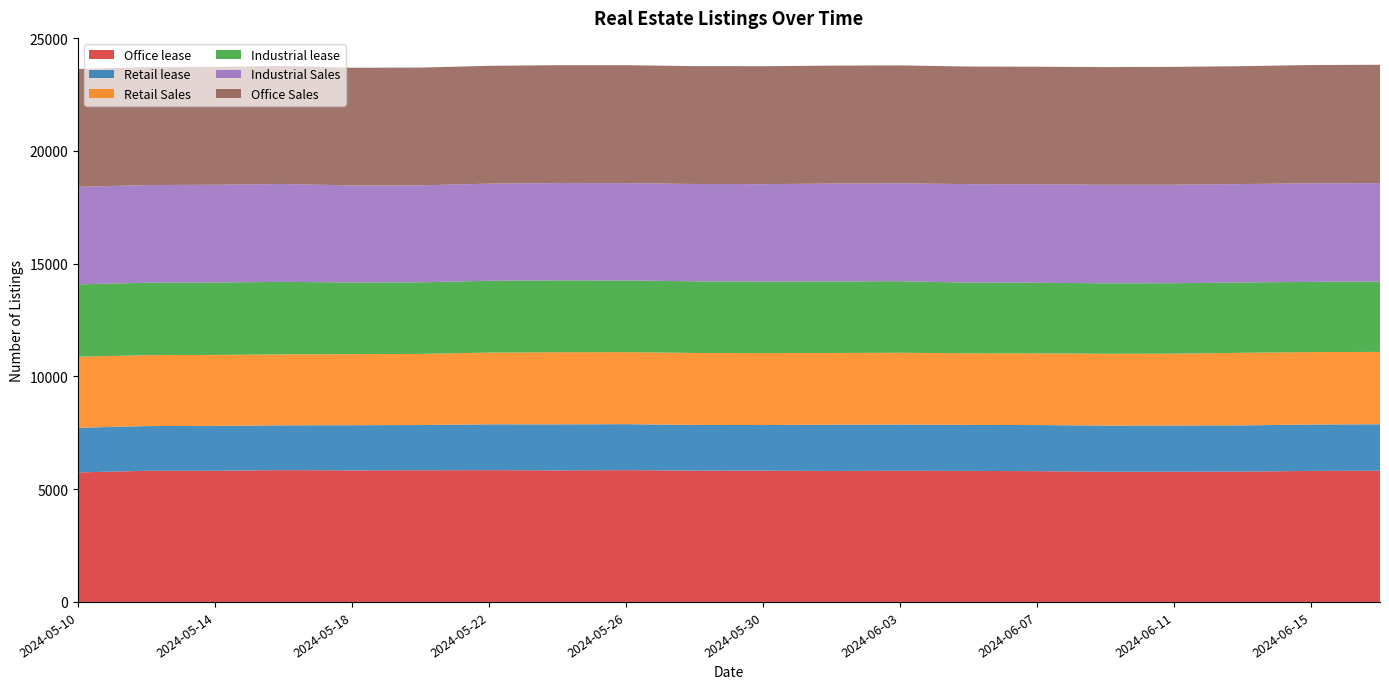

Reading left to right, what are all the values shown in this chart?

Office lease: 2024-05-10=5742	2024-05-12=5815	2024-05-14=5817	2024-05-16=5844	2024-05-18=5831	2024-05-20=5837	2024-05-22=5843	2024-05-24=5831	2024-05-26=5843	2024-05-28=5821	2024-05-30=5822	2024-06-01=5806	2024-06-03=5817	2024-06-05=5809	2024-06-07=5799	2024-06-09=5770	2024-06-11=5774	2024-06-13=5778	2024-06-15=5810	2024-06-17=5817
Retail lease: 2024-05-10=1980	2024-05-12=1983	2024-05-14=1989	2024-05-16=1987	2024-05-18=2005	2024-05-20=2007	2024-05-22=2031	2024-05-24=2042	2024-05-26=2039	2024-05-28=2027	2024-05-30=2022	2024-06-01=2050	2024-06-03=2049	2024-06-05=2039	2024-06-07=2044	2024-06-09=2049	2024-06-11=2049	2024-06-13=2051	2024-06-15=2057	2024-06-17=2060
Retail Sales: 2024-05-10=3149	2024-05-12=3145	2024-05-14=3146	2024-05-16=3146	2024-05-18=3152	2024-05-20=3152	2024-05-22=3181	2024-05-24=3196	2024-05-26=3193	2024-05-28=3191	2024-05-30=3190	2024-06-01=3183	2024-06-03=3182	2024-06-05=3177	2024-06-07=3178	2024-06-09=3184	2024-06-11=3184	2024-06-13=3218	2024-06-15=3211	2024-06-17=3209
Industrial lease: 2024-05-10=3209	2024-05-12=3210	2024-05-14=3210	2024-05-16=3214	2024-05-18=3175	2024-05-20=3174	2024-05-22=3185	2024-05-24=3188	2024-05-26=3178	2024-05-28=3178	2024-05-30=3170	2024-06-01=3172	2024-06-03=3174	2024-06-05=3131	2024-06-07=3130	2024-06-09=3125	2024-06-11=3125	2024-06-13=3116	2024-06-15=3114	2024-06-17=3113
Industrial Sales: 2024-05-10=4324	2024-05-12=4331	2024-05-14=4334	2024-05-16=4342	2024-05-18=4301	2024-05-20=4300	2024-05-22=4307	2024-05-24=4315	2024-05-26=4316	2024-05-28=4314	2024-05-30=4321	2024-06-01=4338	2024-06-03=4338	2024-06-05=4369	2024-06-07=4368	2024-06-09=4367	2024-06-11=4367	2024-06-13=4366	2024-06-15=4369	2024-06-17=4370
Office Sales: 2024-05-10=5227	2024-05-12=5227	2024-05-14=5226	2024-05-16=5231	2024-05-18=5222	2024-05-20=5222	2024-05-22=5224	2024-05-24=5226	2024-05-26=5230	2024-05-28=5226	2024-05-30=5229	2024-06-01=5230	2024-06-03=5230	2024-06-05=5214	2024-06-07=5211	2024-06-09=5220	2024-06-11=5226	2024-06-13=5226	2024-06-15=5245	2024-06-17=5249